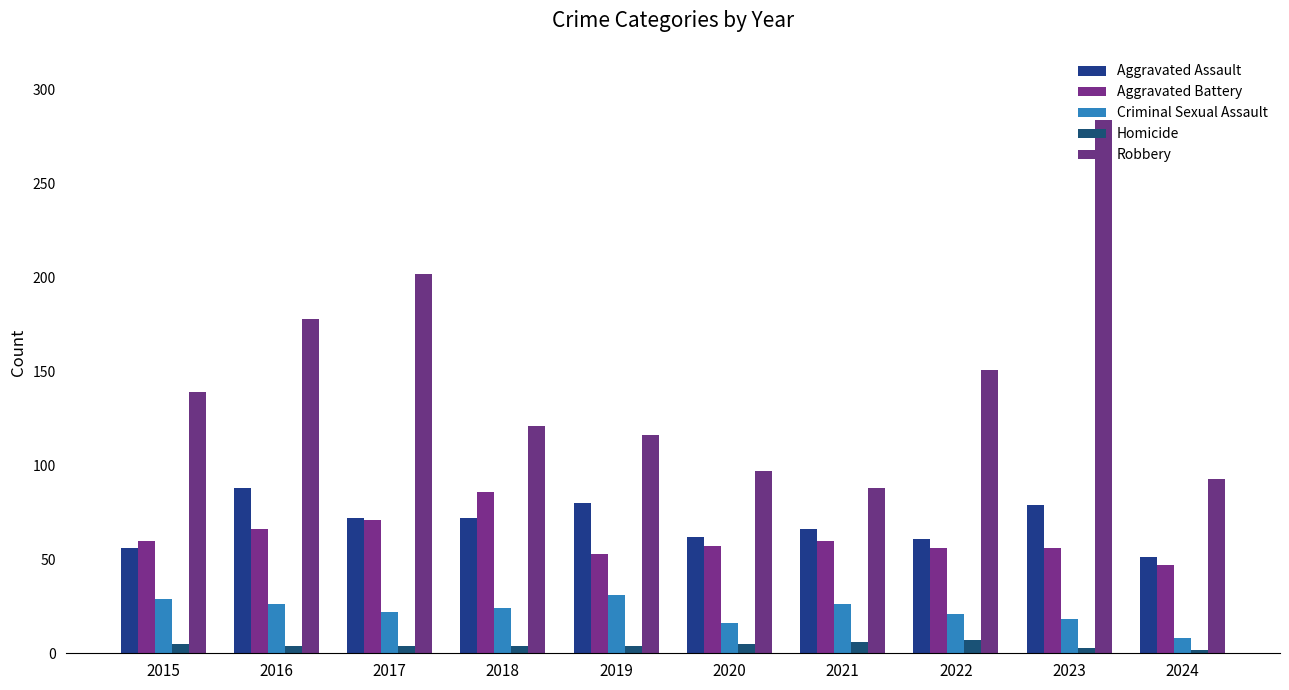

How many data points in Aggravated Battery are less than 60?

5